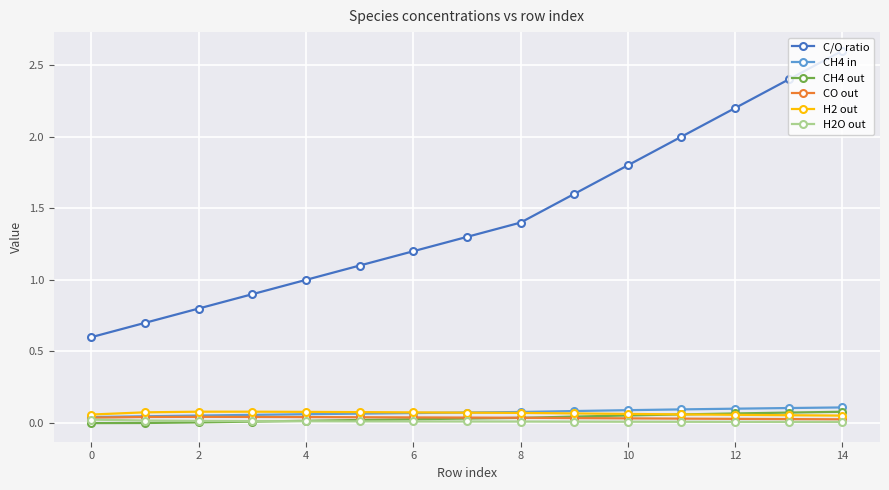

True or false: C/O ratio has more than 1 interior local peaks.

False